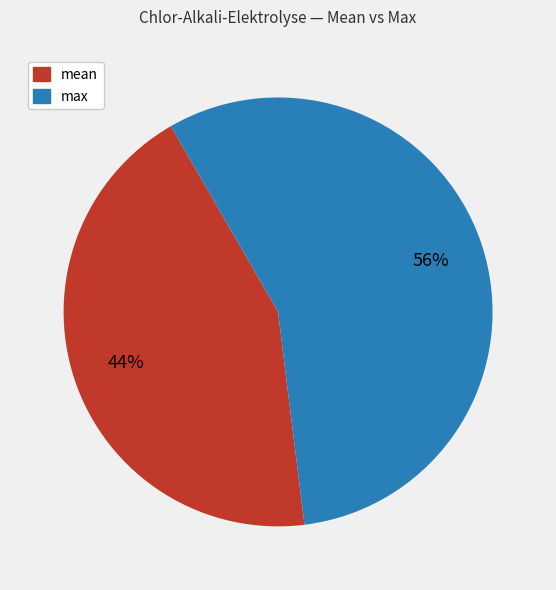

Count the number of slices in the pie.

2